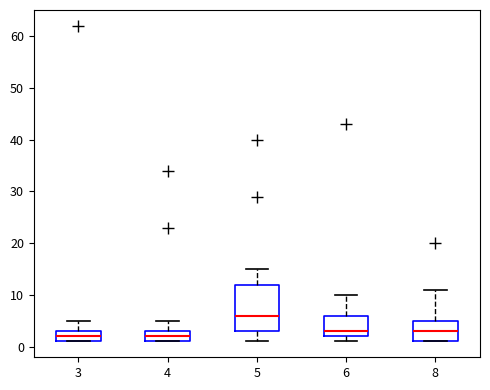

Where is the upper edge of the box at x = 8 on the y-axis? The values are not printed on the chart, so give them approximately, as read against the axis.

5